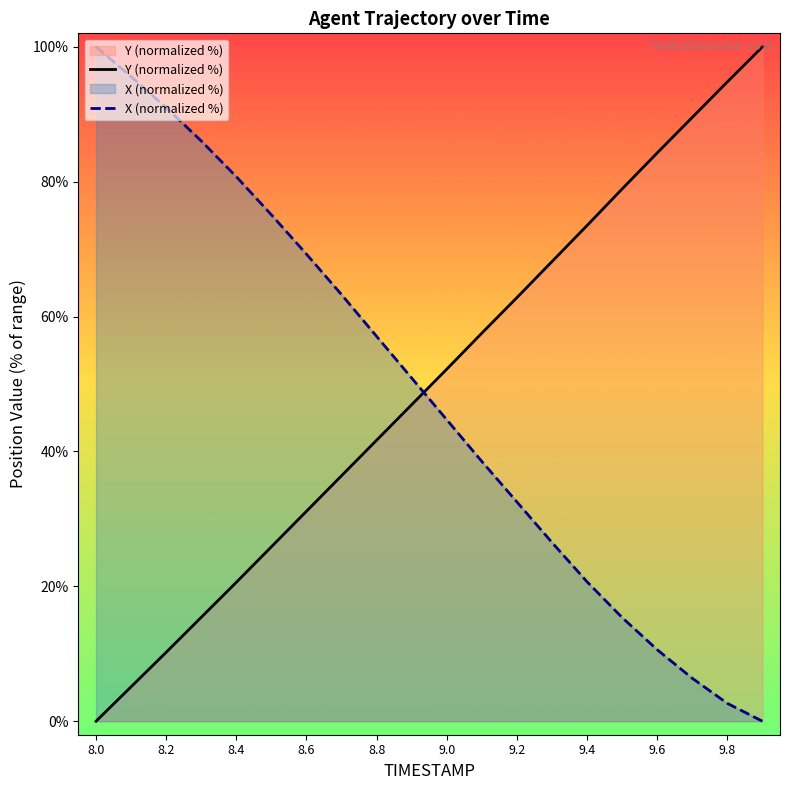

What is the difference between the maximum and second lowest values in the Y (normalized %) series?

94.9